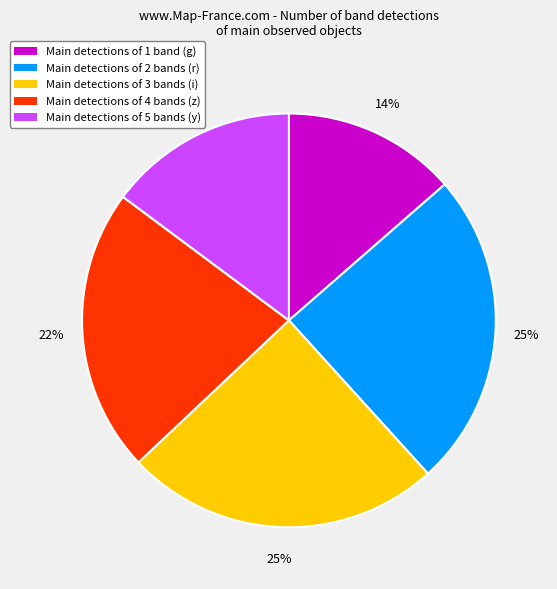

Is it true that Main detections of 3 bands (i) is 14% of the pie?

False